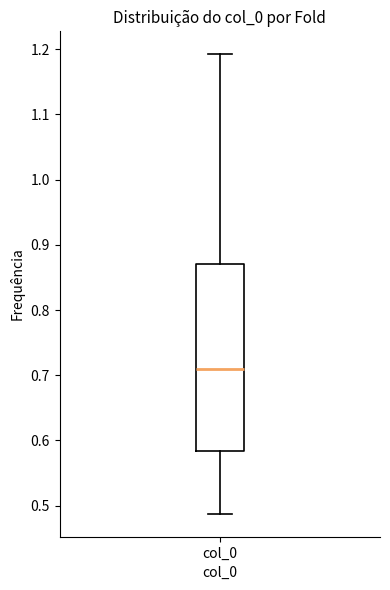

Read this box plot against the y-axis: the position of the median line, the range covered by the box, and the ends of both whiskers. The values are not printed on the chart, so give them approximately, as read against the axis.

median 0.71, box 0.58 to 0.87, whiskers 0.49 to 1.19